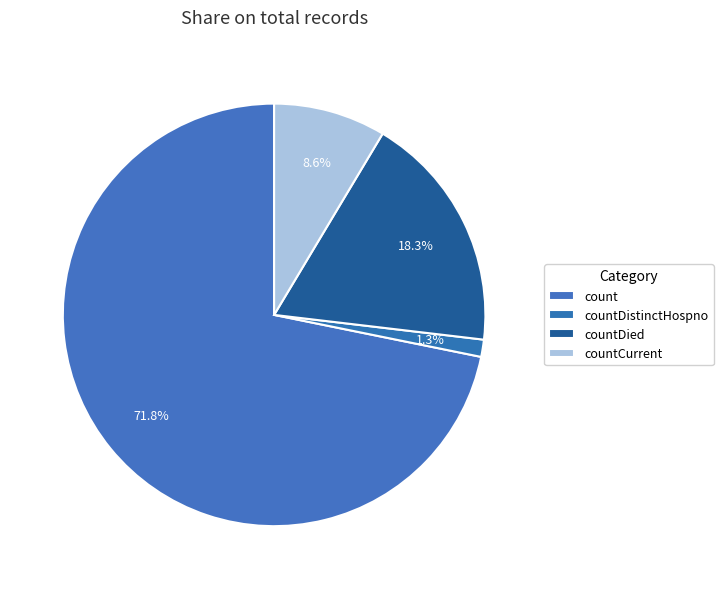

Does any single category account for the majority?

Yes